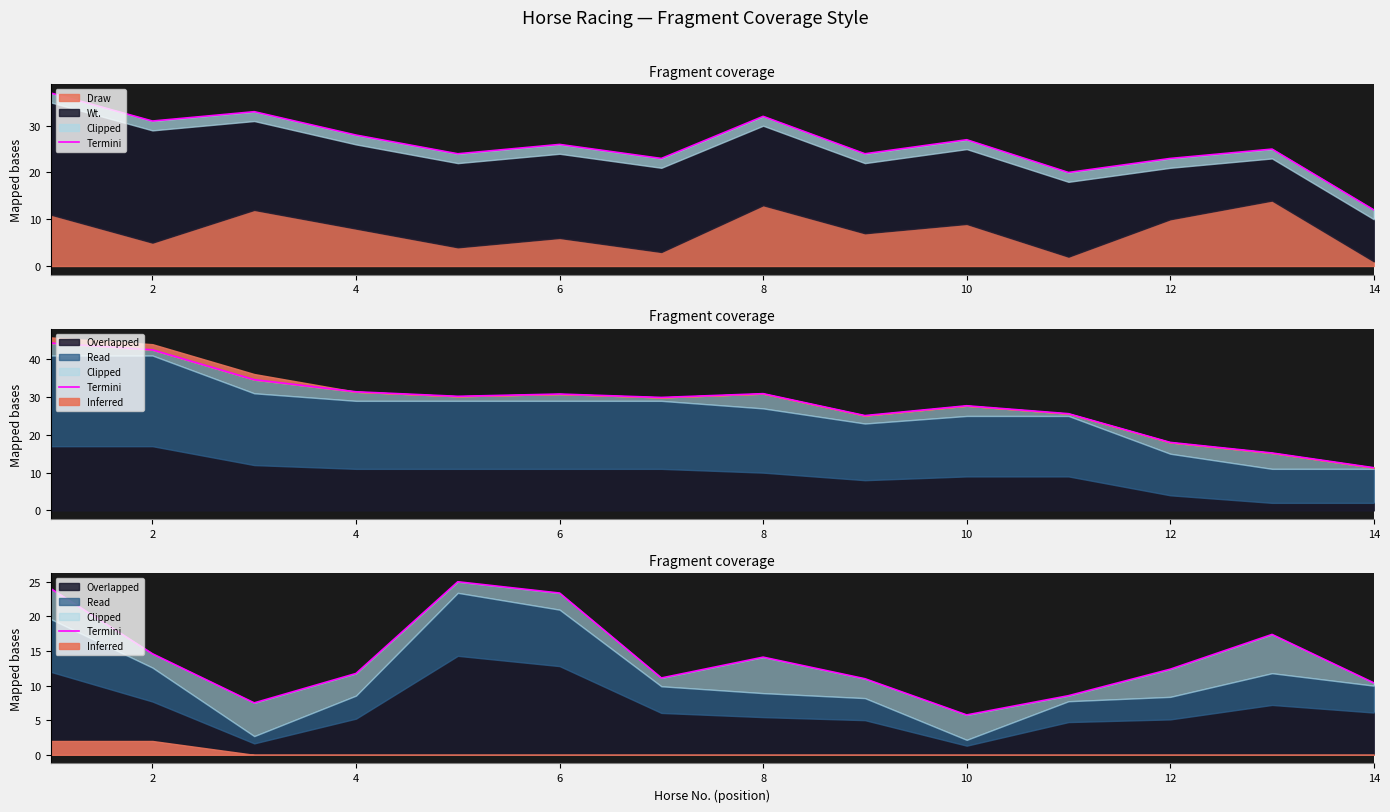

True or false: there are more than 1 points higher than both neighbors.

True